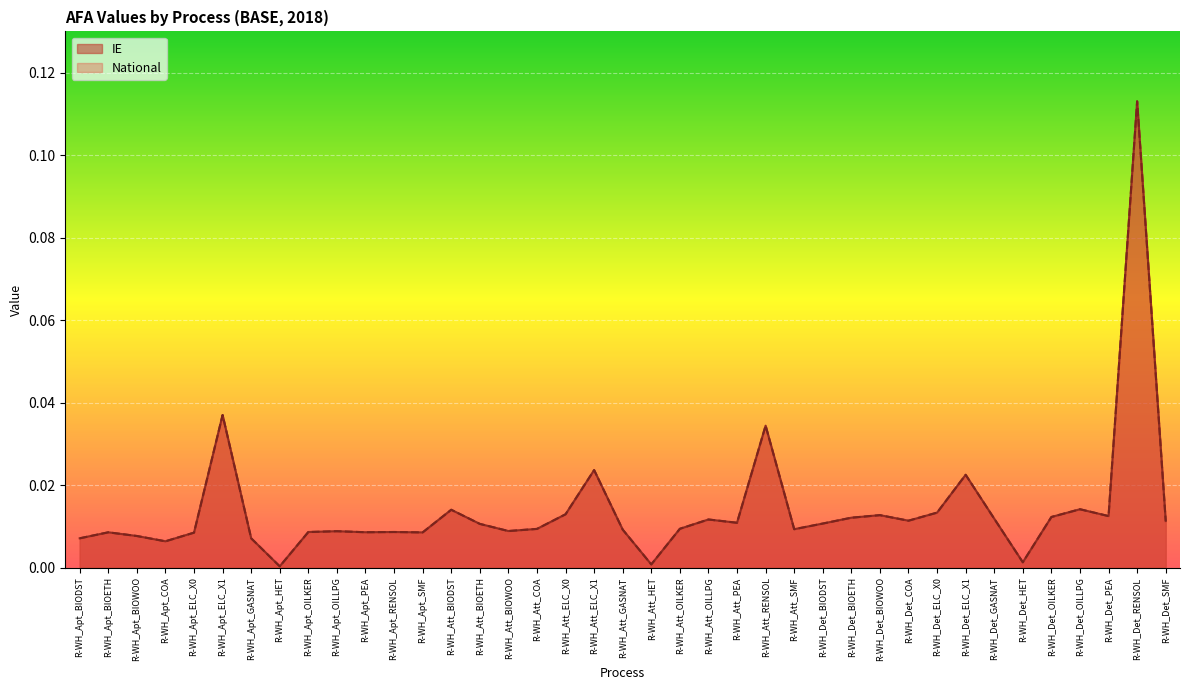

True or false: National and IE intersect in this chart.

False